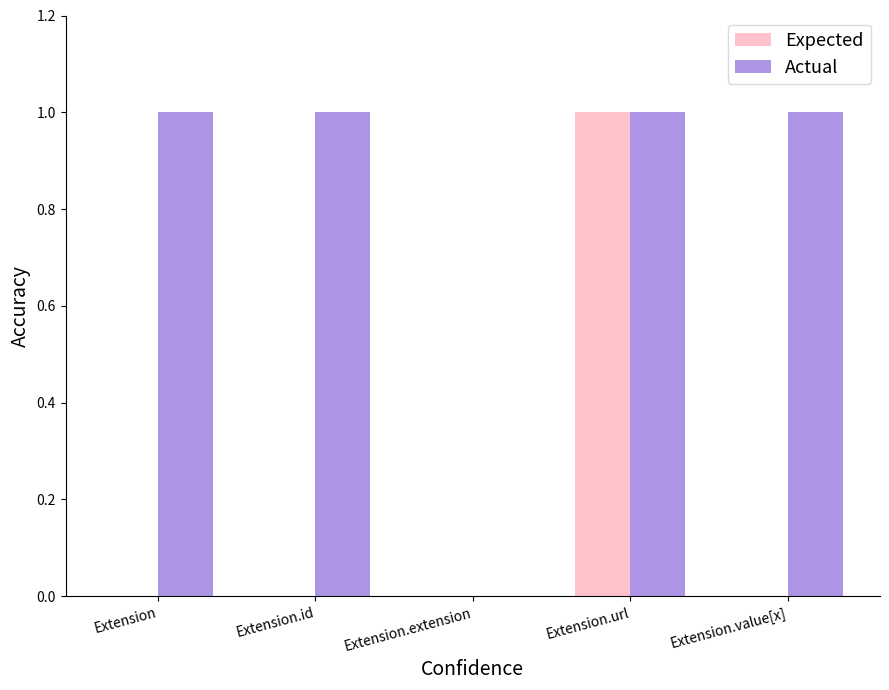

The Expected series shows 0 at Extension.value[x]. True or false?

True